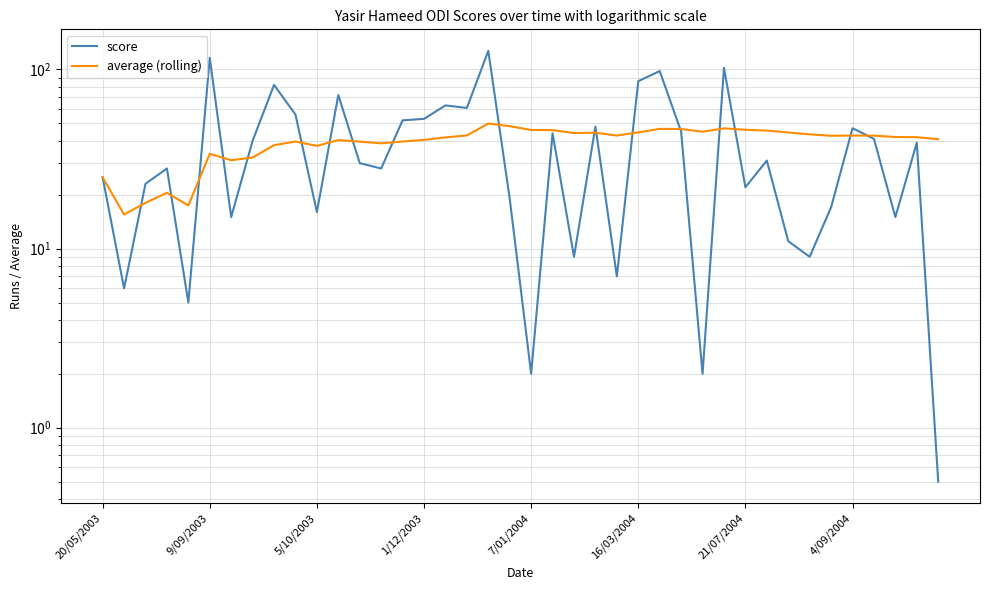

At how many categories does at least one series exceed 37?

34